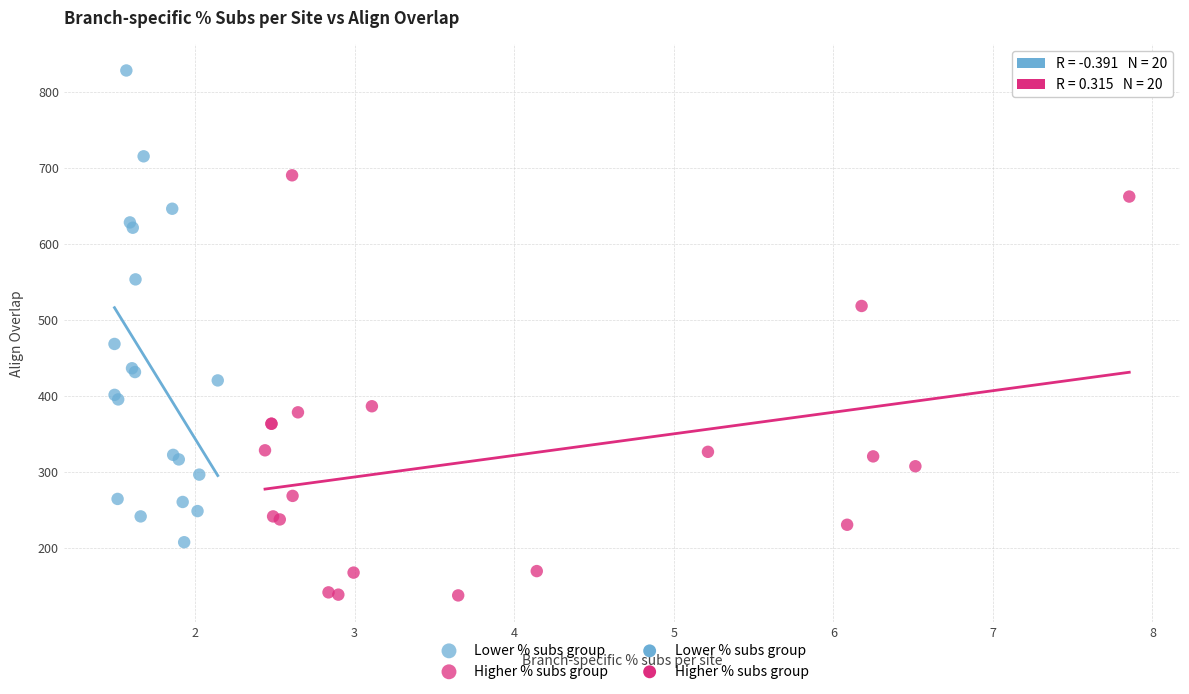

Which series has the widest spread of Y values?

Lower % subs group